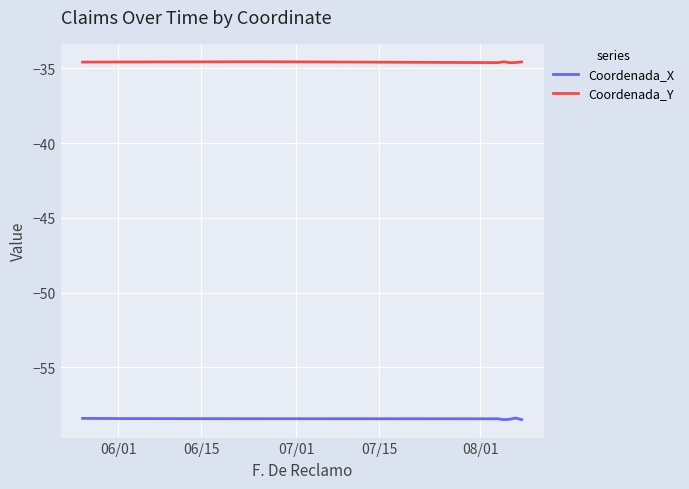

What is the maximum value shown in the chart?

-34.6